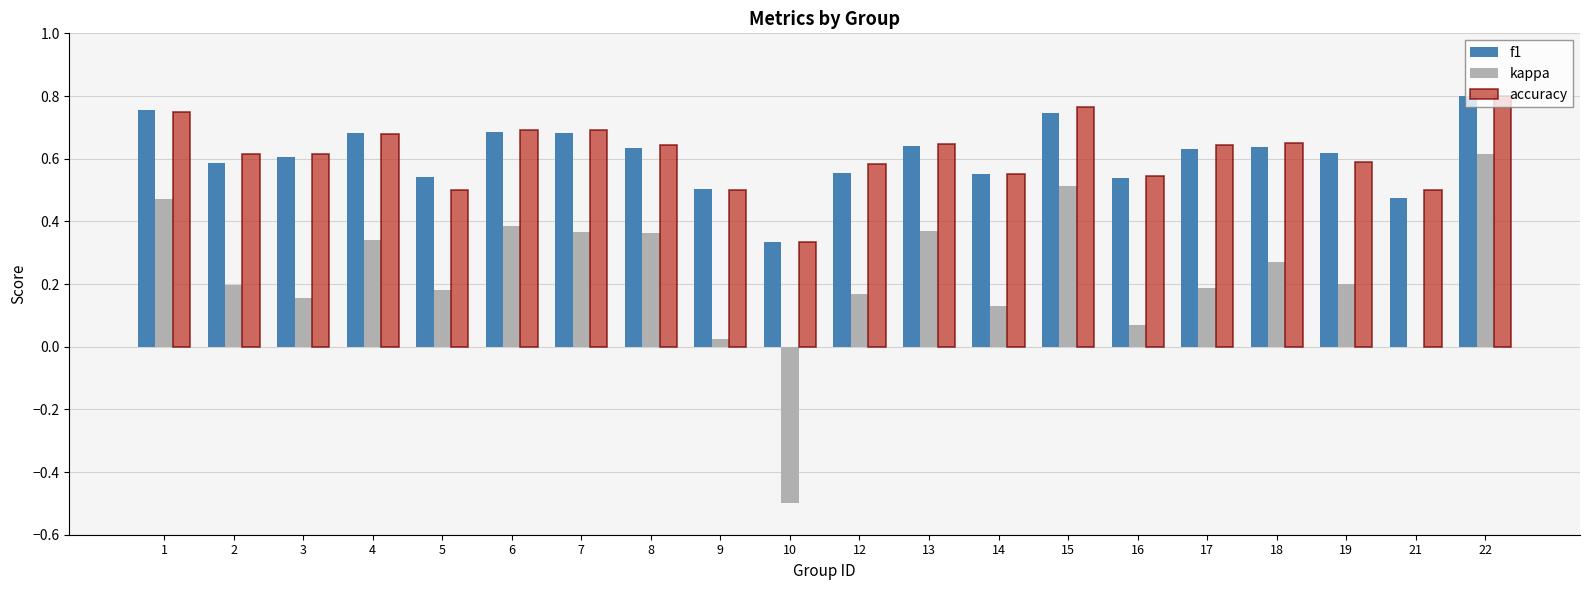

Which series has the widest spread of values?

kappa